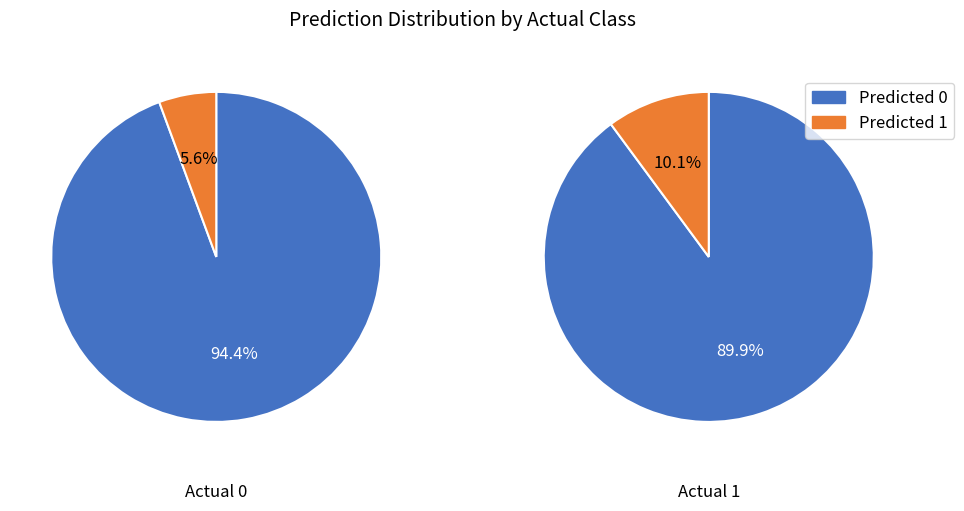

To the nearest percent, what is the combined percentage of Actual 0 and Actual 1?

100%